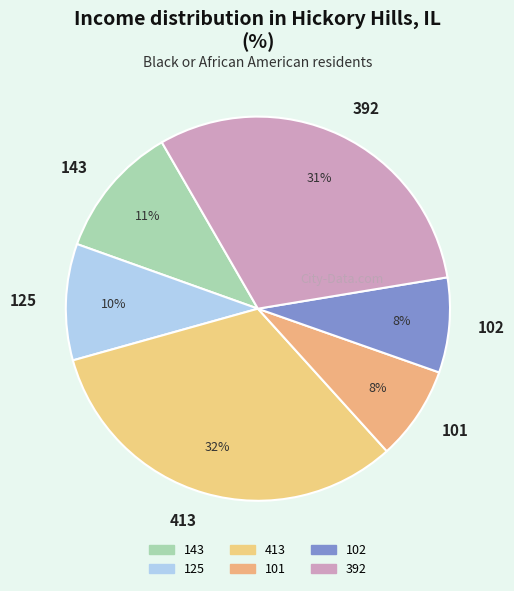

Which slice is the largest?

413